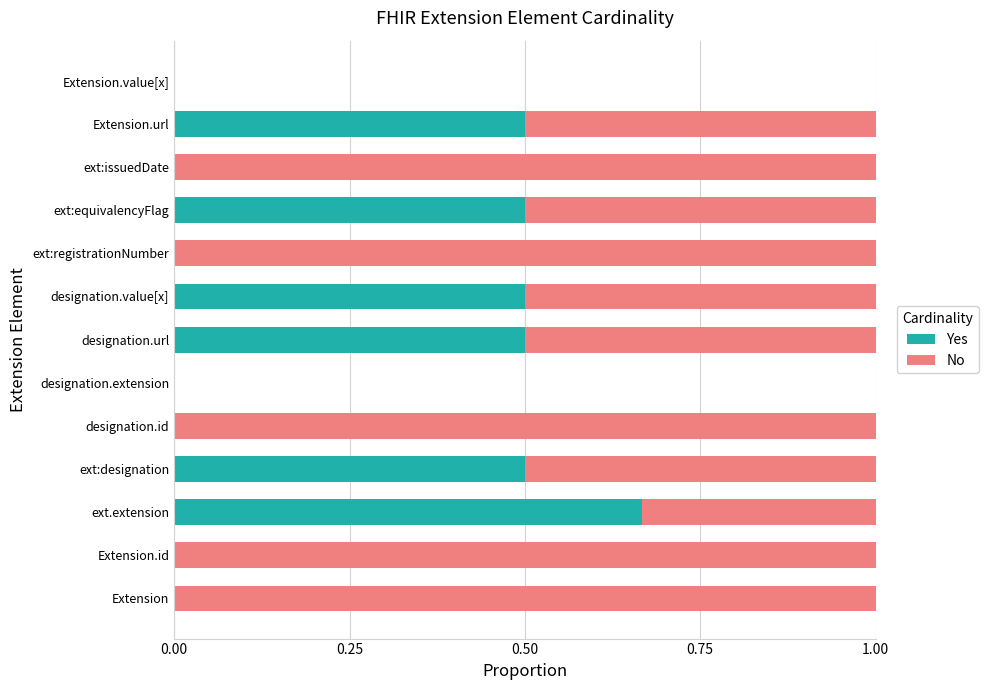

Is it true that Yes equals -0.4 at designation.extension?

False